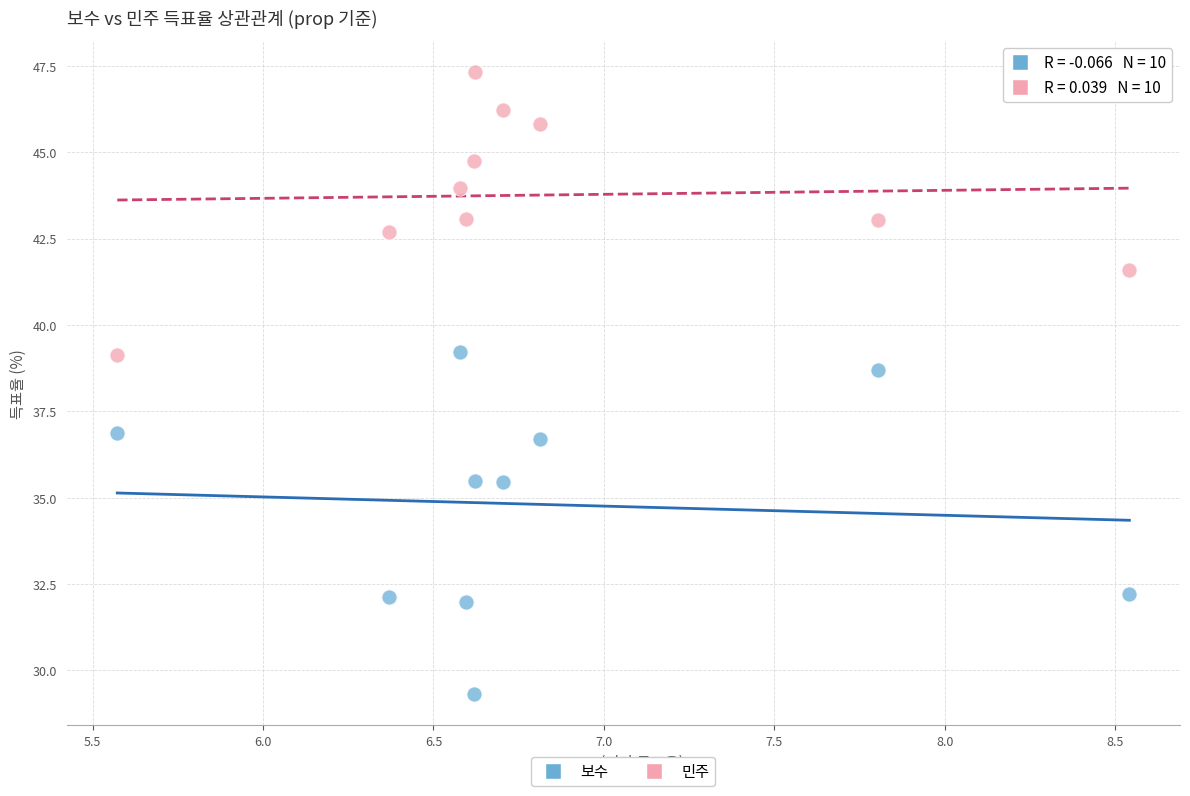

Across all data points, what is the range of X values (max minus min)?

3.0